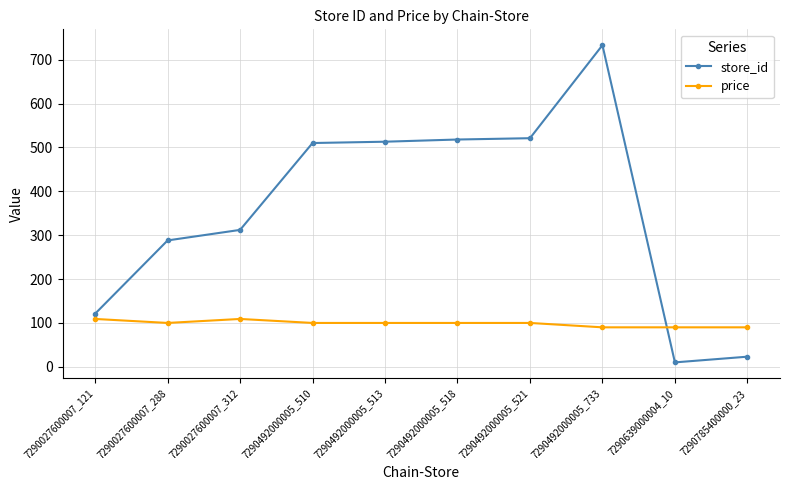

Which series has the largest range (max minus min)?

store_id